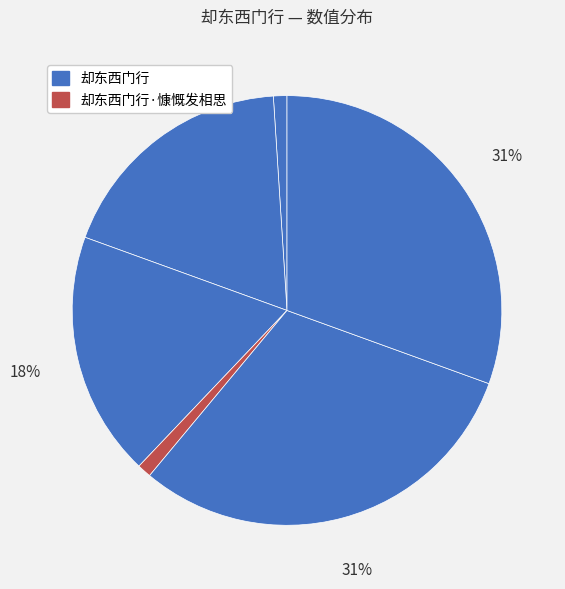

Rank the categories by value from highest to lowest.

却东西门行 (1198172), 却东西门行 (1197472), 却东西门行 (724145), 却东西门行 (723192), 却东西门行·慷慨发相思, 却东西门行 (39864)